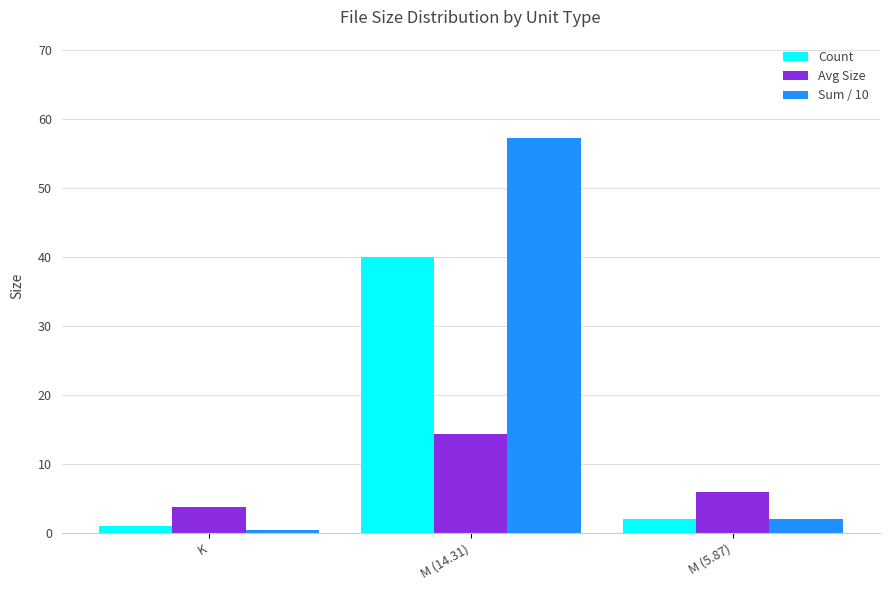

Reading left to right, transcribe all the data shown in this chart.

Count: K=1.0	M (14.31)=40.0	M (5.87)=2.0
Avg Size: K=3.7	M (14.31)=14.3	M (5.87)=5.9
Sum / 10: K=0.4	M (14.31)=57.2	M (5.87)=2.0